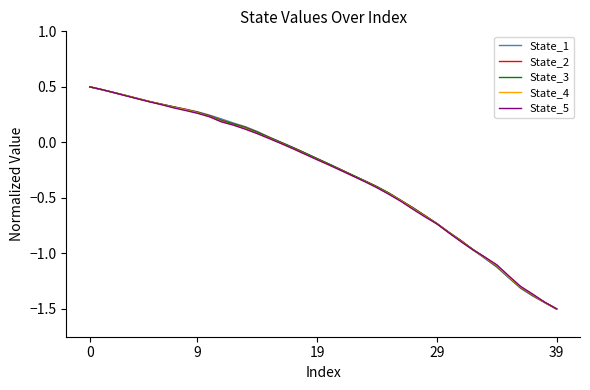

What is the highest value of the State_1 series?

0.5